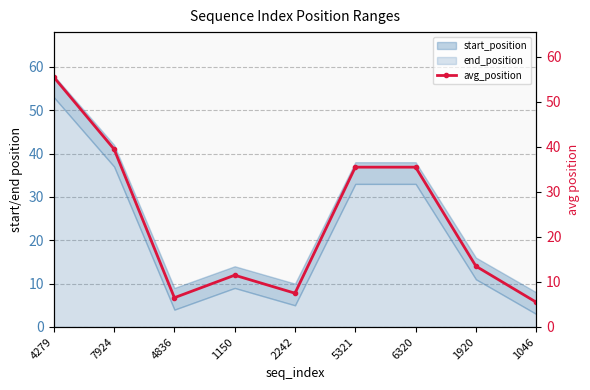

What is the lowest value of the end_position series?

3